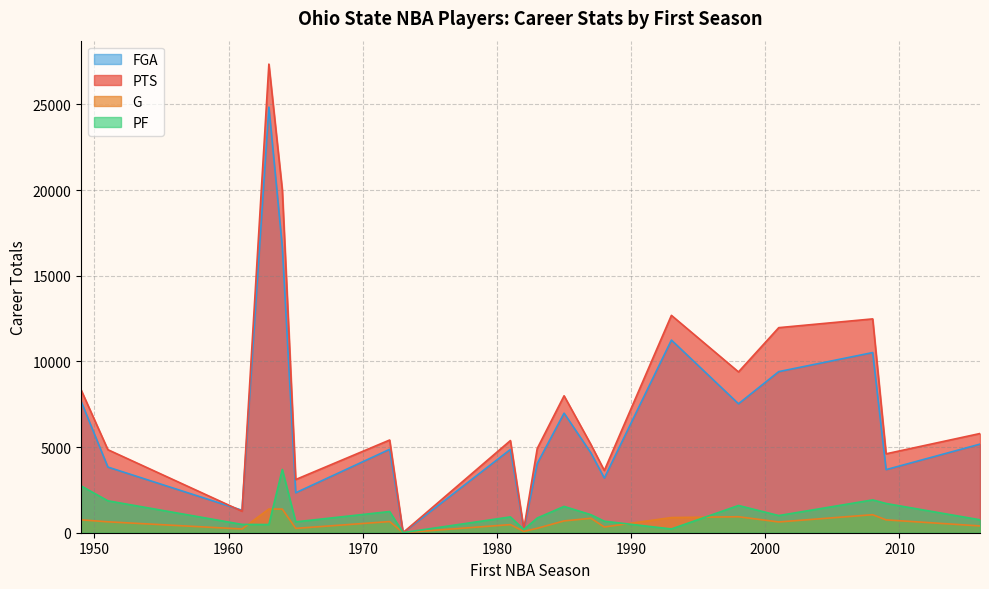

What is the total value across all series at 1972?

12171